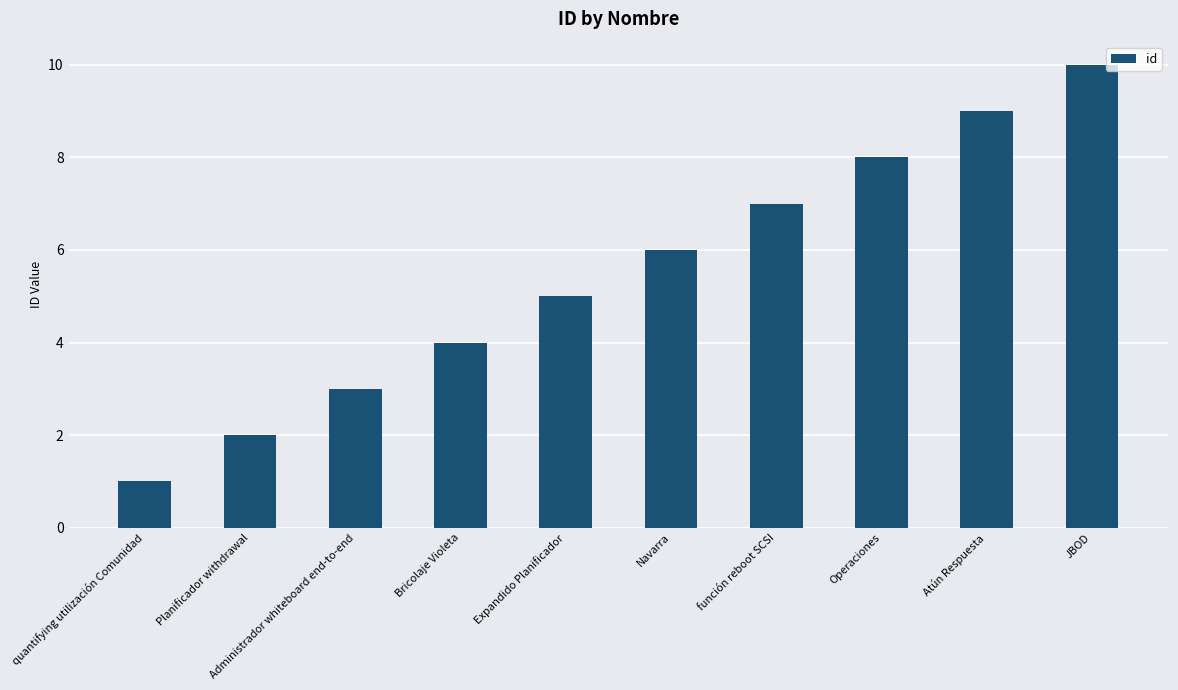

How many bars are there in total?

10